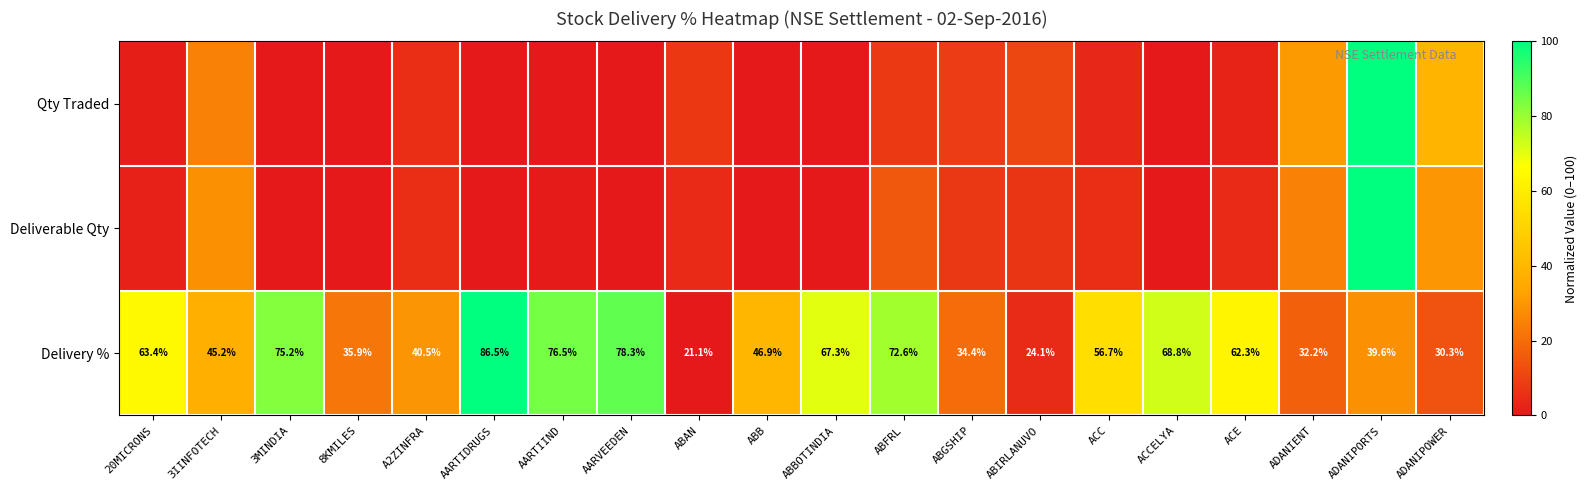

How many data points in Delivery % are above 56?

10